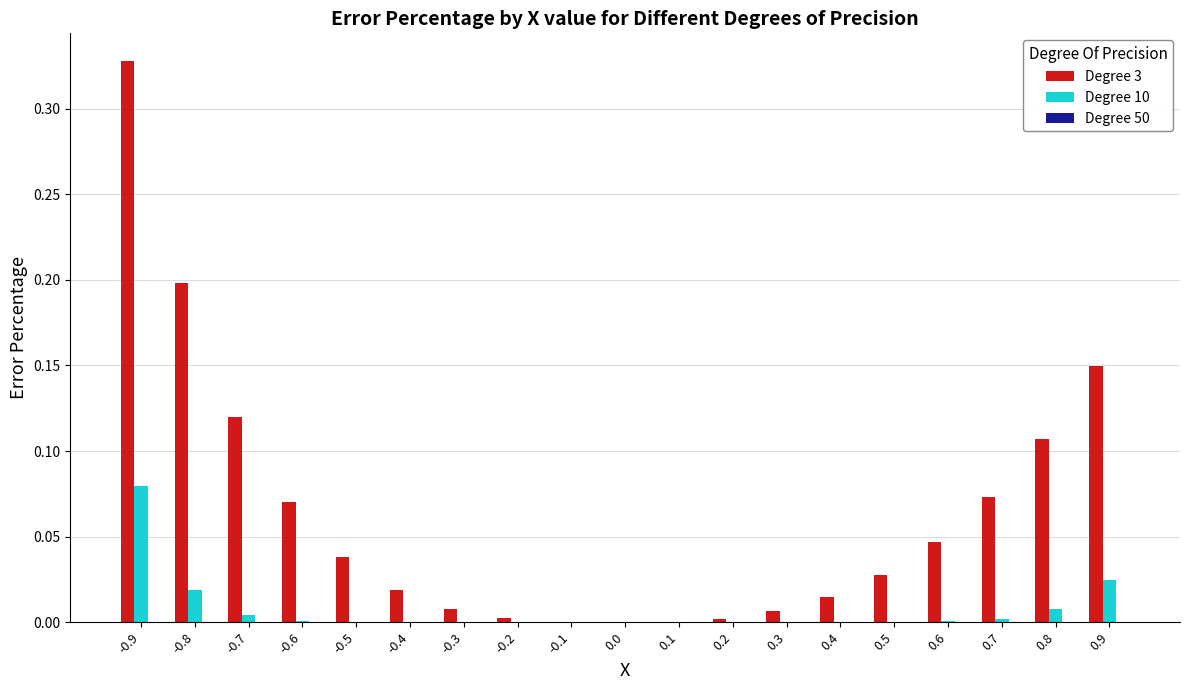

What is the sum of all Degree 3 values?

1.2